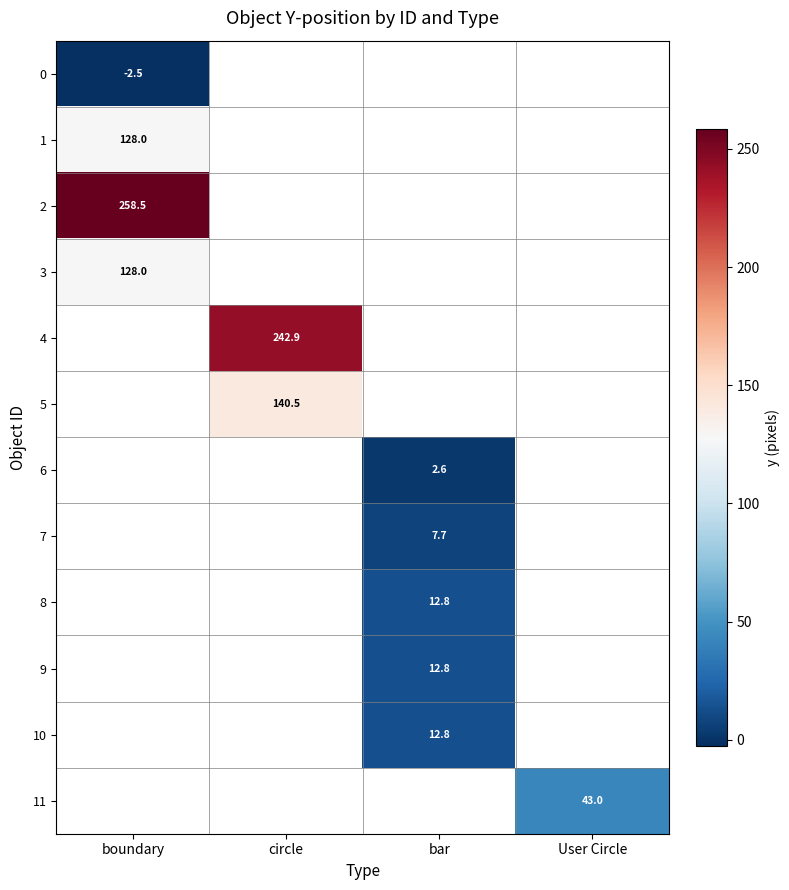

How many distinct data groups are displayed?

12